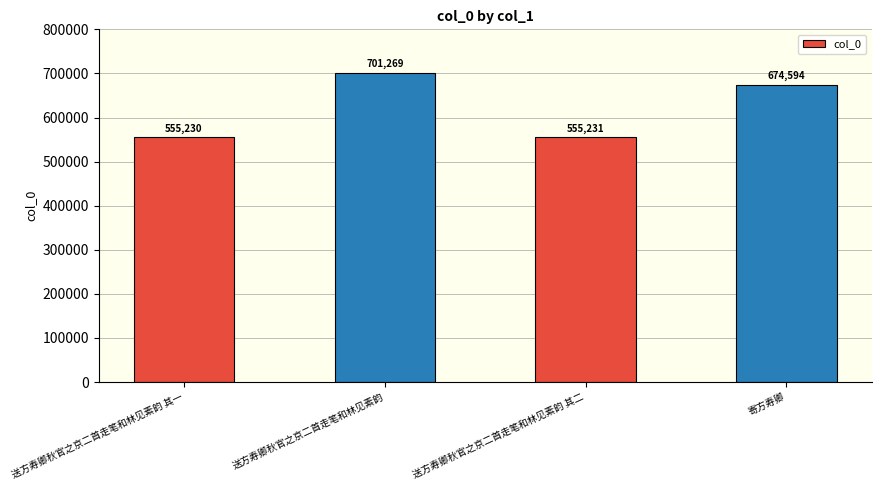

Rank the categories by value from highest to lowest.

送方寿卿秋官之京二首走笔和林见素韵, 寄方寿卿, 送方寿卿秋官之京二首走笔和林见素韵 其二, 送方寿卿秋官之京二首走笔和林见素韵 其一